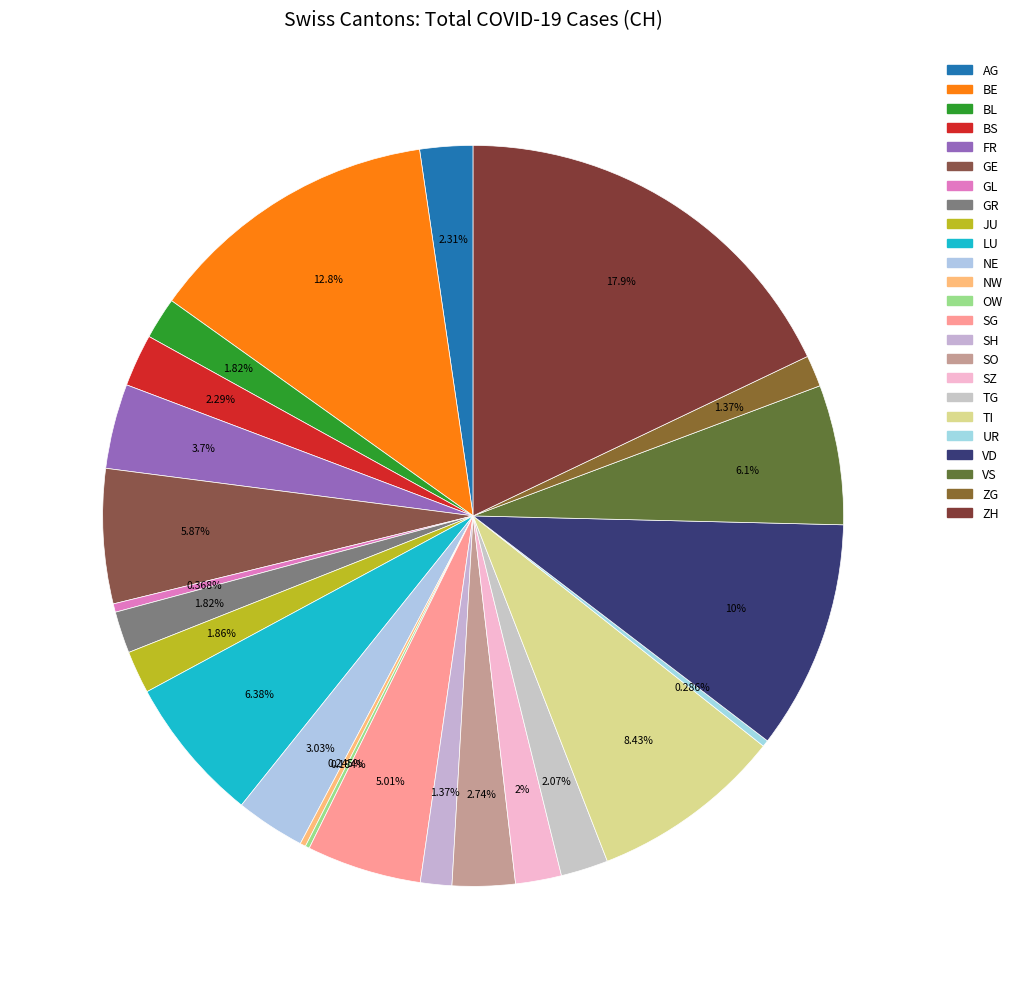

To the nearest percent, what is the average slice percentage?

4%